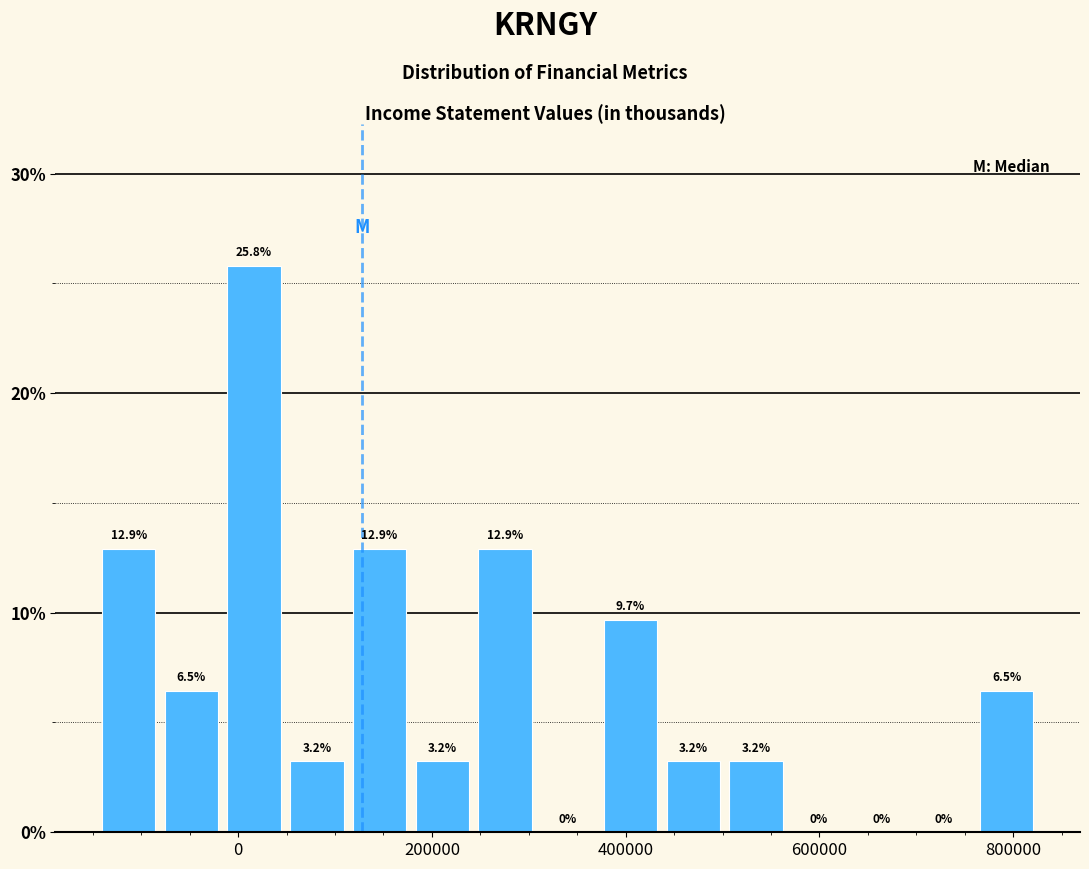

Read against the x-axis, roughly where is the centre of the tallest bar?

20000